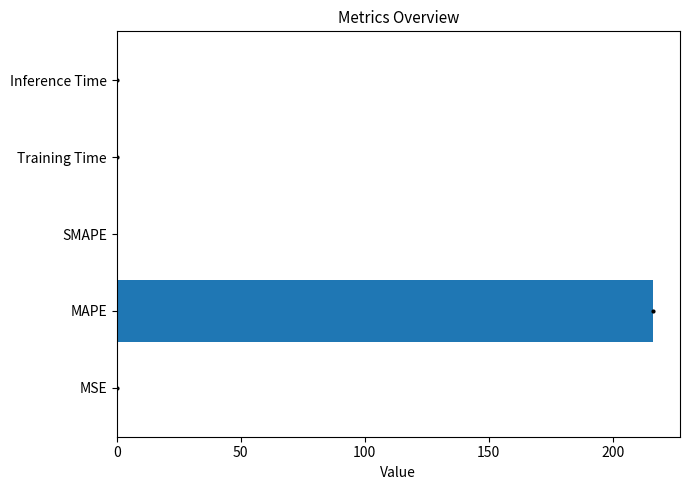

True or false: the data shows 0.0 at MSE.

True